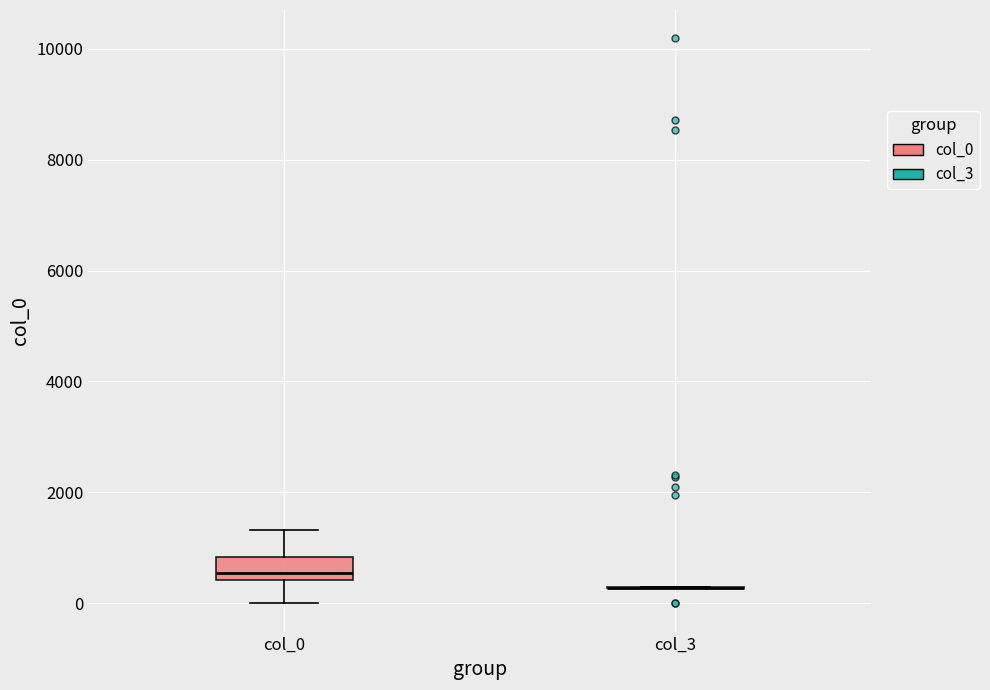

Reading left to right, transcribe this box plot: for each box, give where its median line is, the range the box spans, and where its two whiskers end, as read against the y-axis. The values are not printed on the chart, so give them approximately, as read against the axis.

col_0: median 600, box 400 to 800, whiskers 0 to 1400
col_3: box collapsed to a line at 200, whiskers 200 to 200